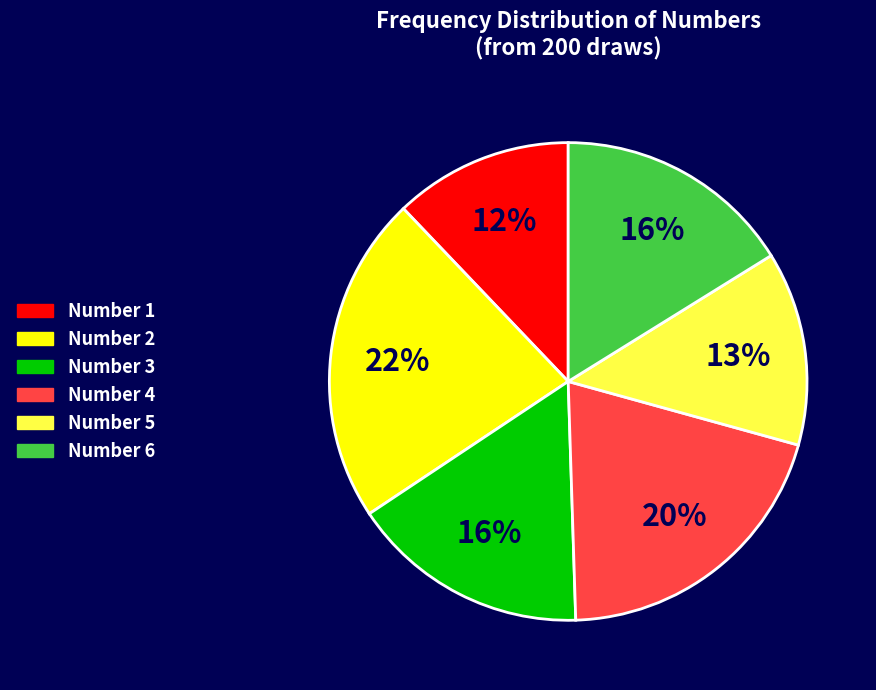

Does Number 1 account for over 50% of the chart?

No